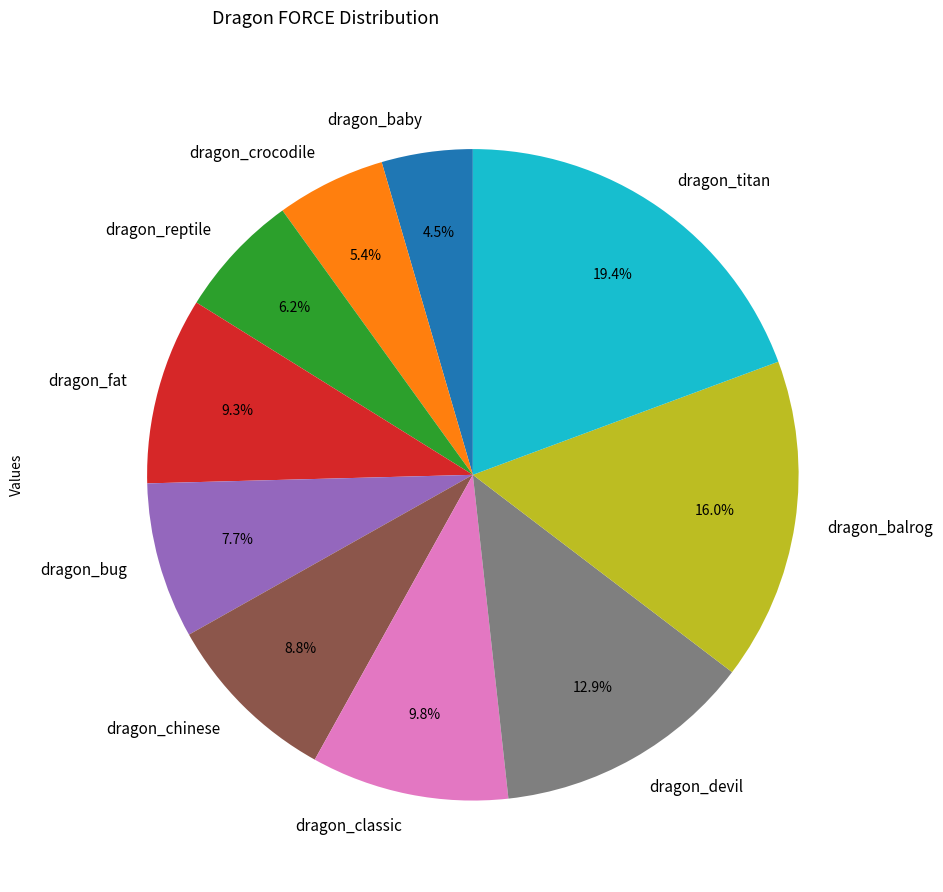

Is there any slice that represents more than half of the pie?

No